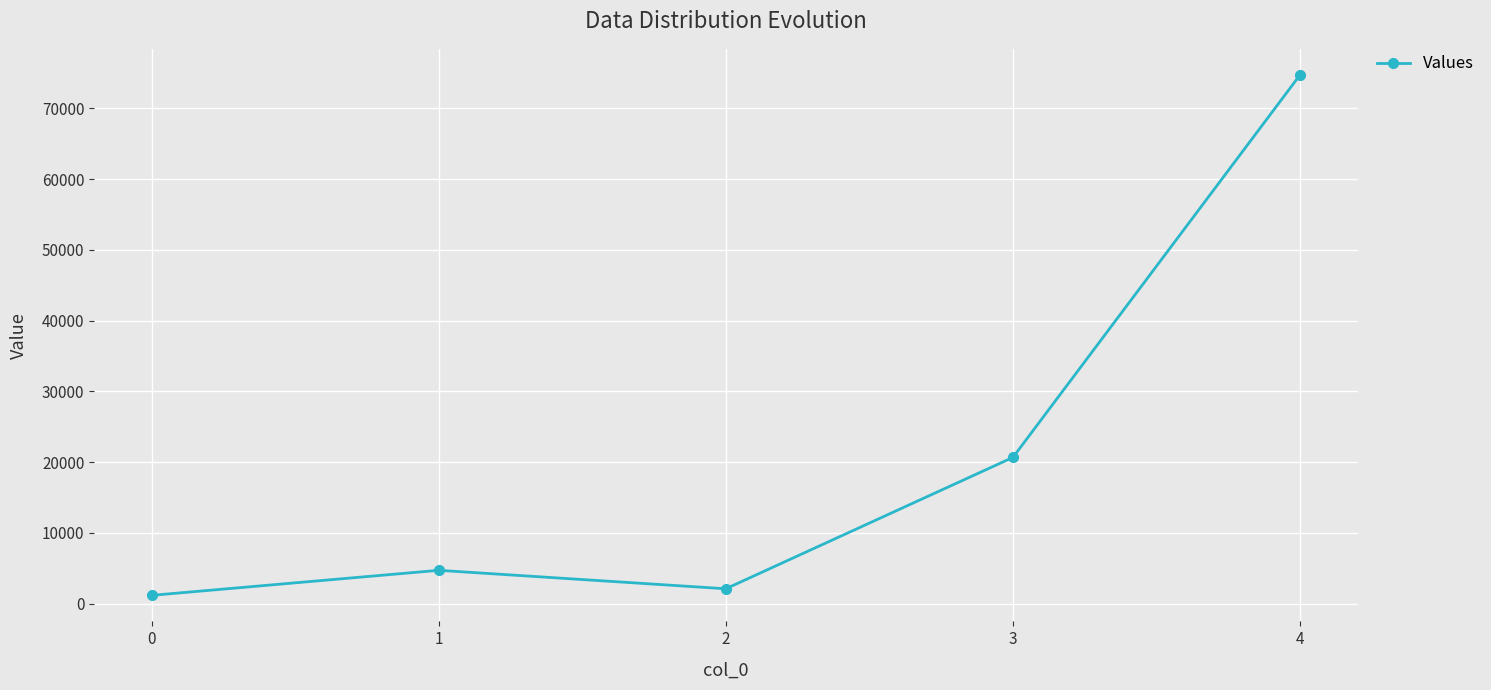

List the labels in order of value, largest first.

4, 3, 1, 2, 0